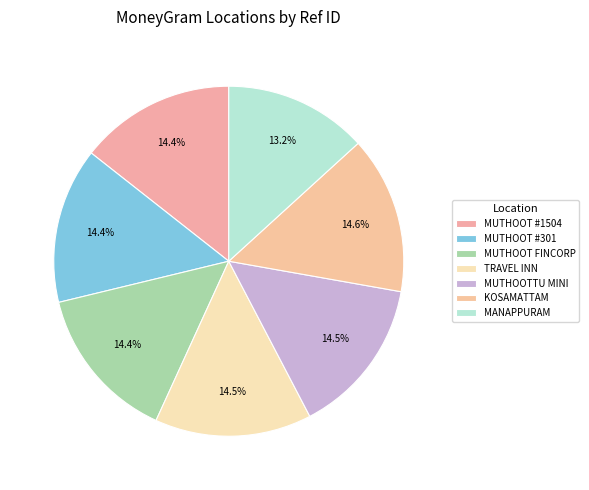

How many slices are in this pie chart?

7